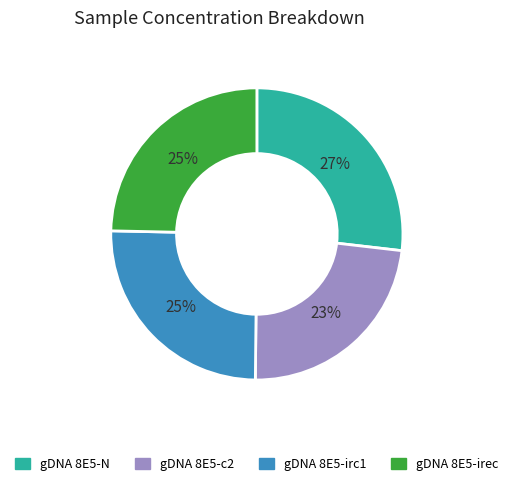

What percentage is the gDNA 8E5-c2 slice, to the nearest percent?

23%